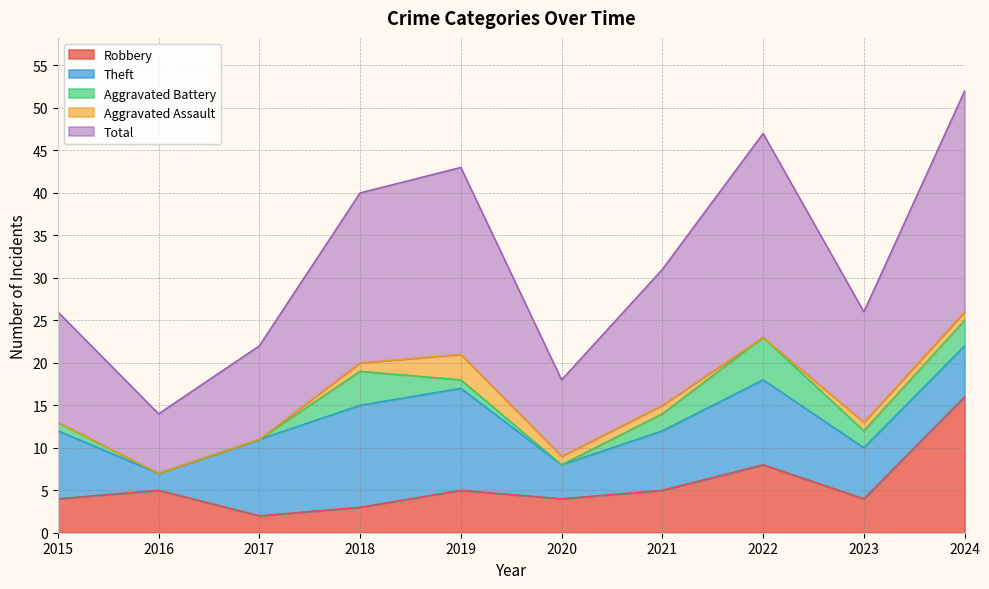

What is the total value across all series at 2020?

18